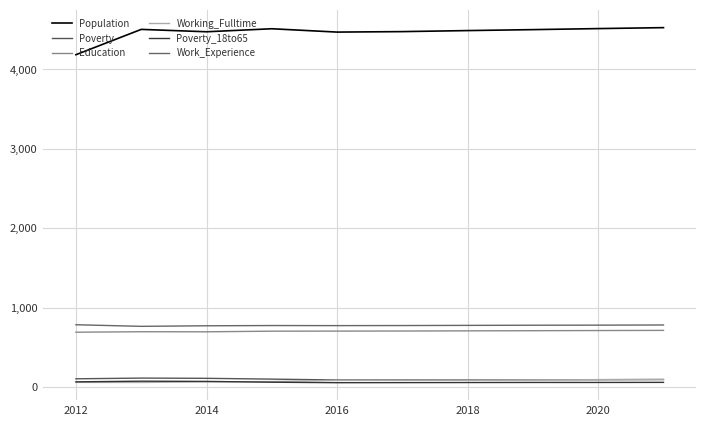

In Poverty, how many points are lower than both neighbors (excluding endpoints)?

1